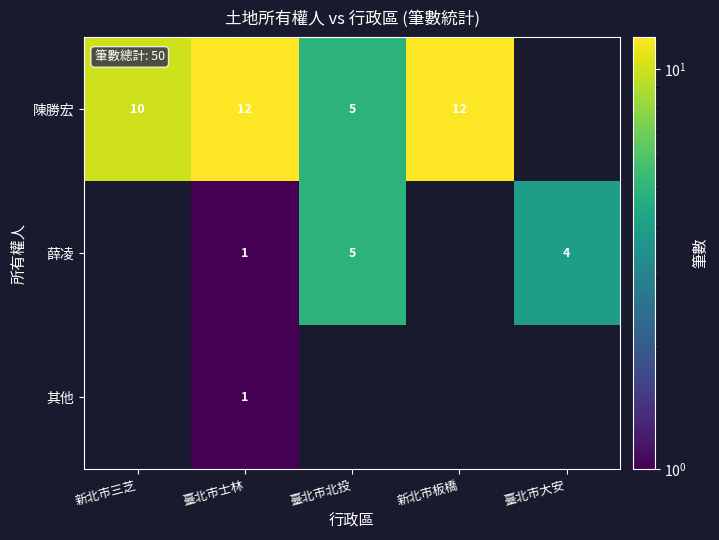

What is the maximum value shown in the chart?

12.0